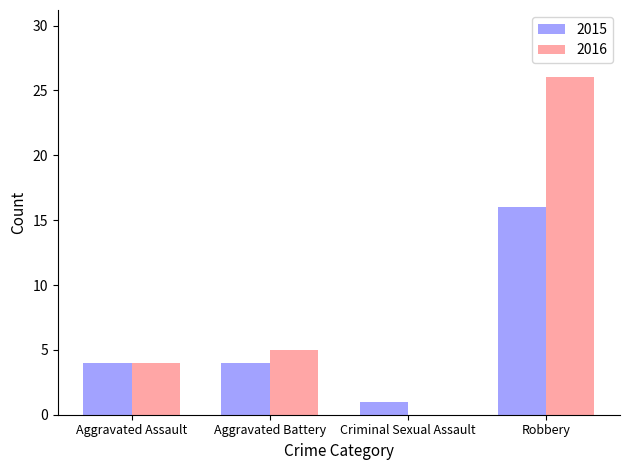

The 2015 series shows 7 at Aggravated Battery. True or false?

False